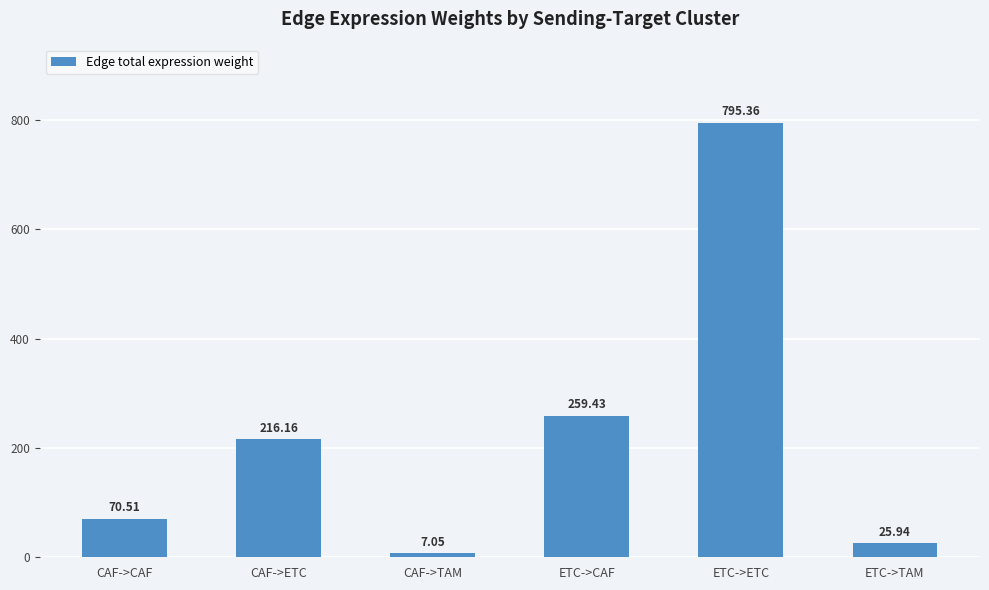

Where does the data first go above 216?

CAF->ETC